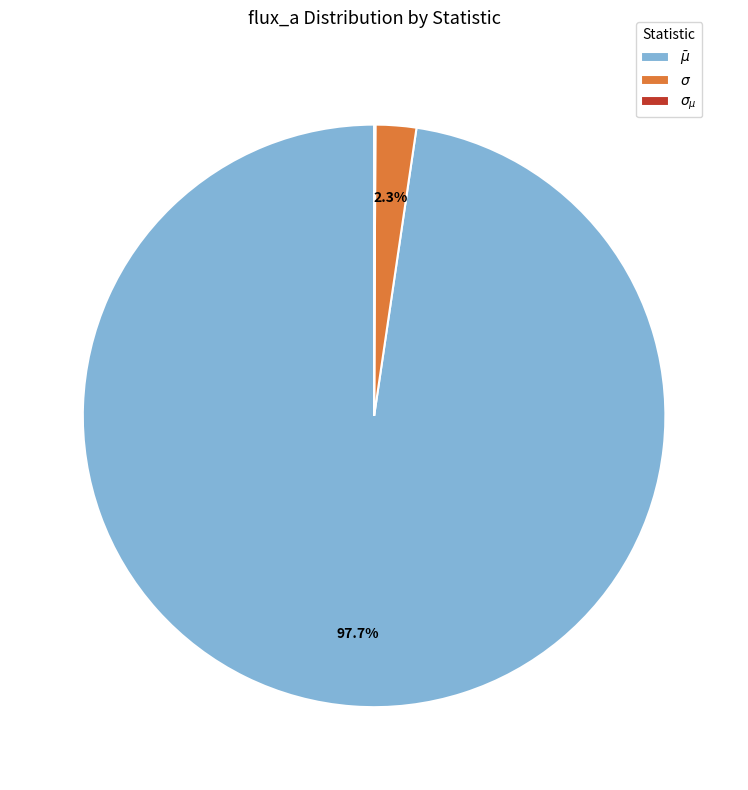

What is the majority slice?

$\bar\mu$